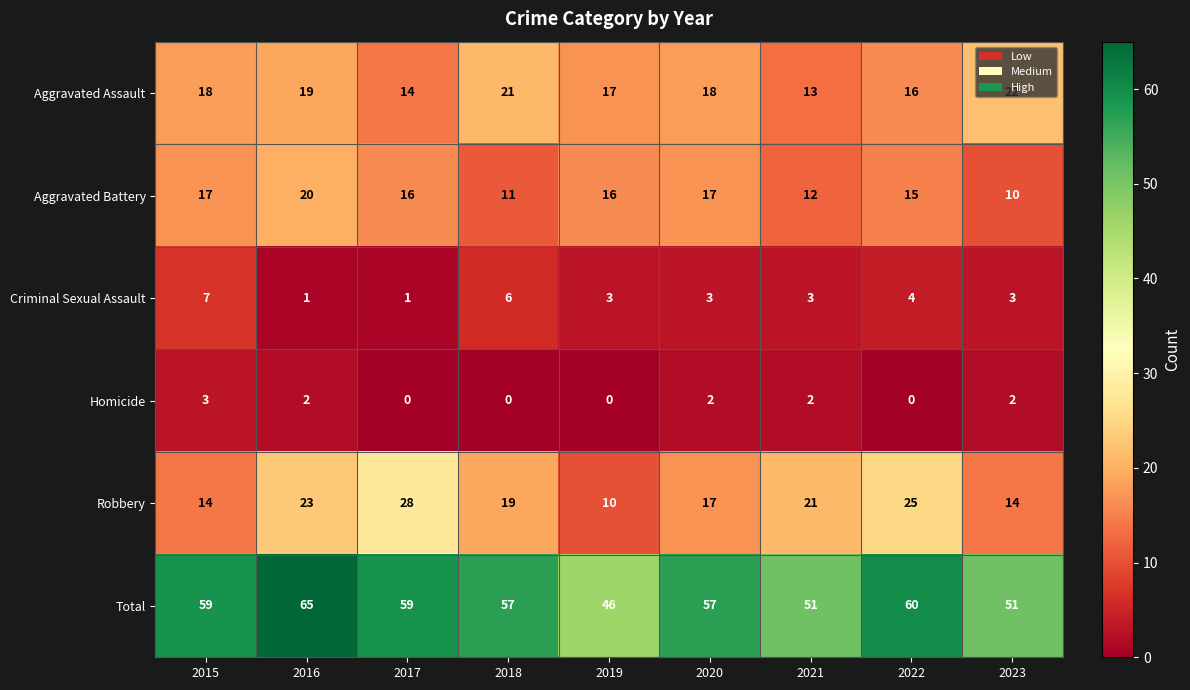

What is the difference between the second highest and second lowest values in the Total series?

9